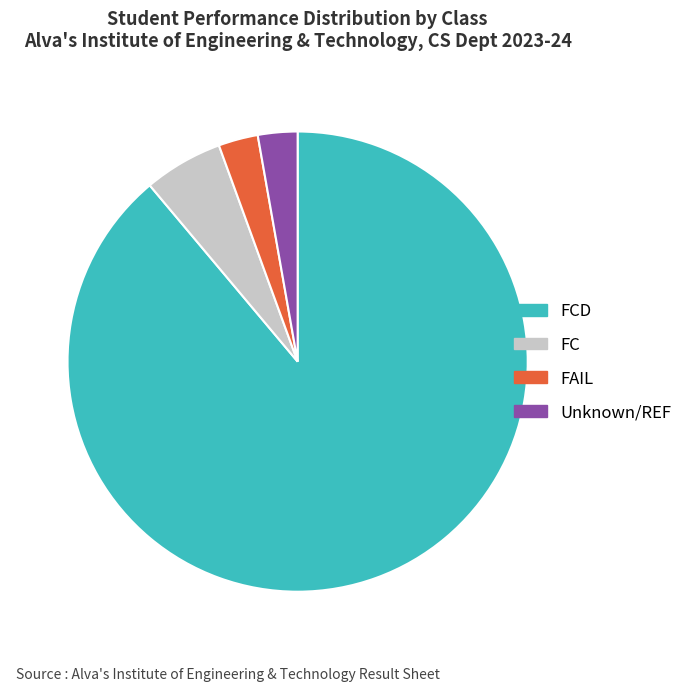

Which has a higher value, FCD or Unknown/REF?

FCD